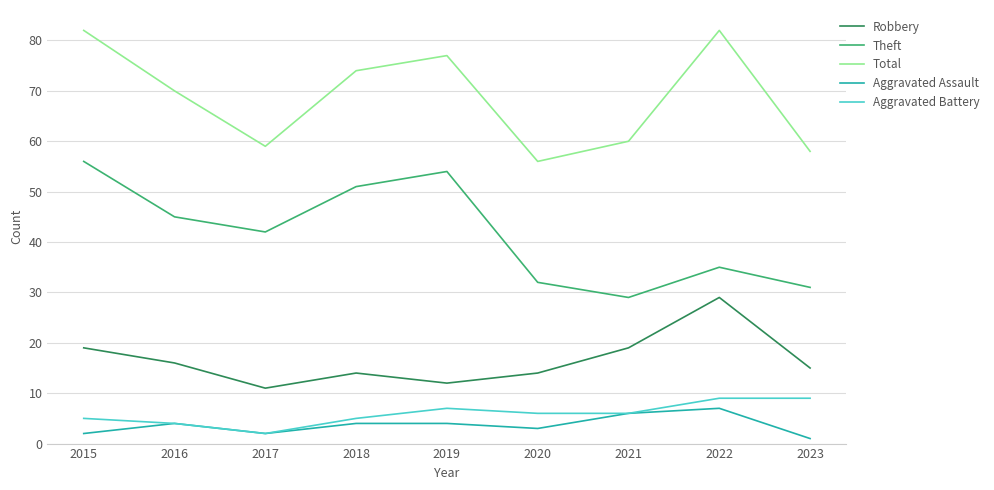

At which category does Aggravated Battery reach its first local valley?

2017